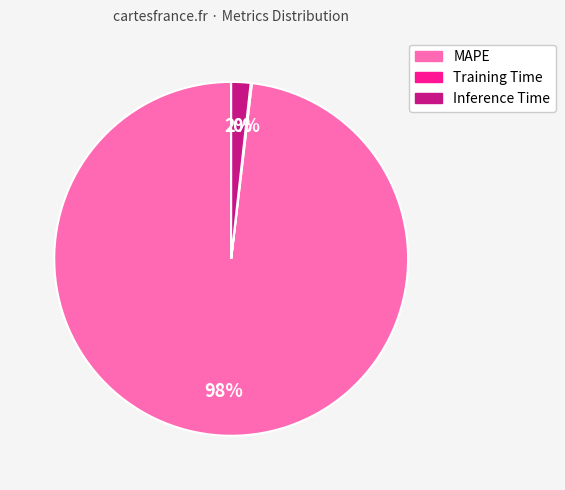

True or false: Inference Time accounts for 10% of the total.

False